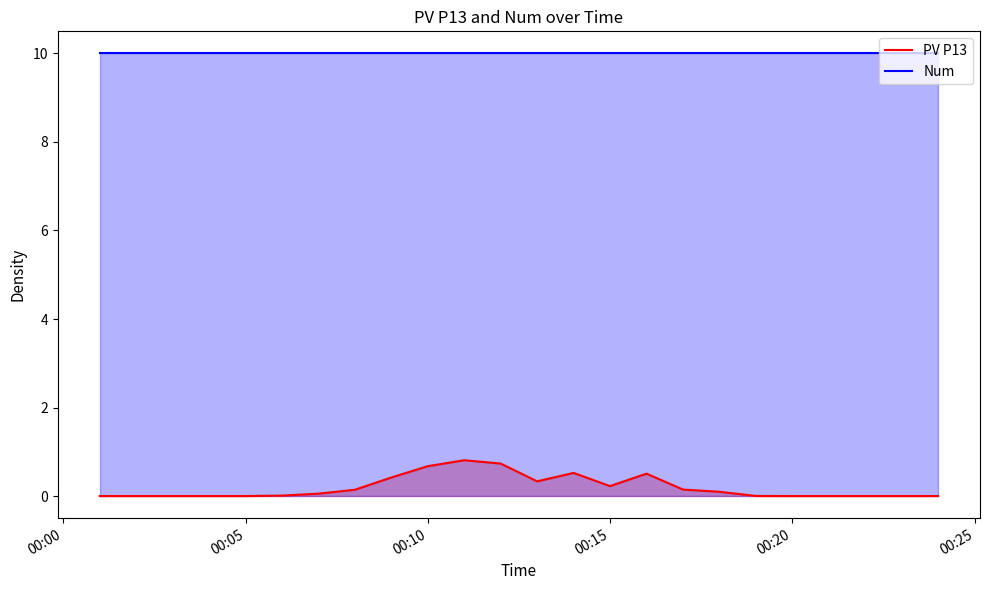

True or false: Num and PV P13 cross at least once.

False